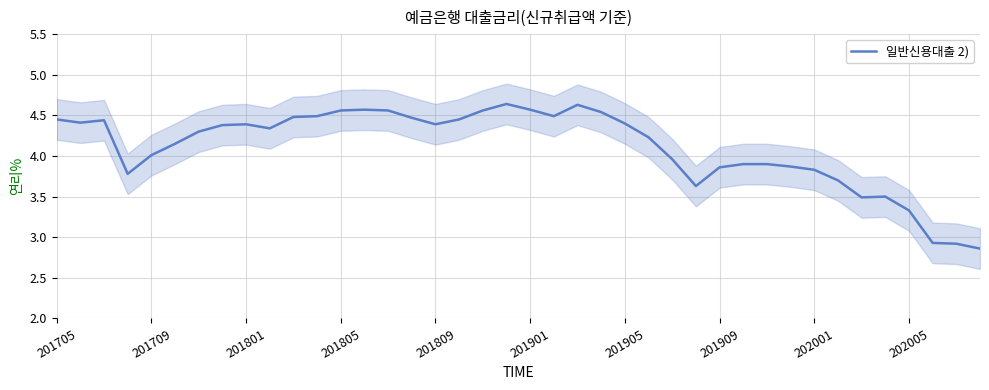

Is this an area chart (filled region under the line)?

No